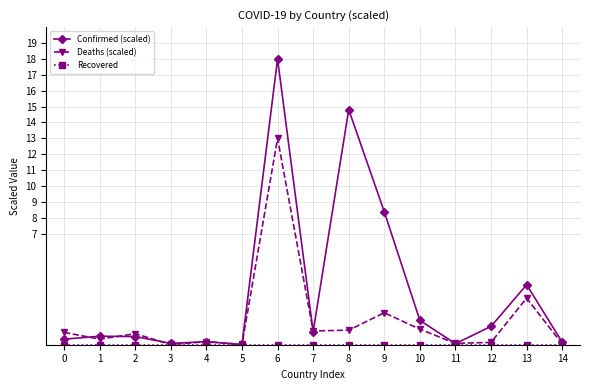

What is the maximum value shown in the chart?

18.0